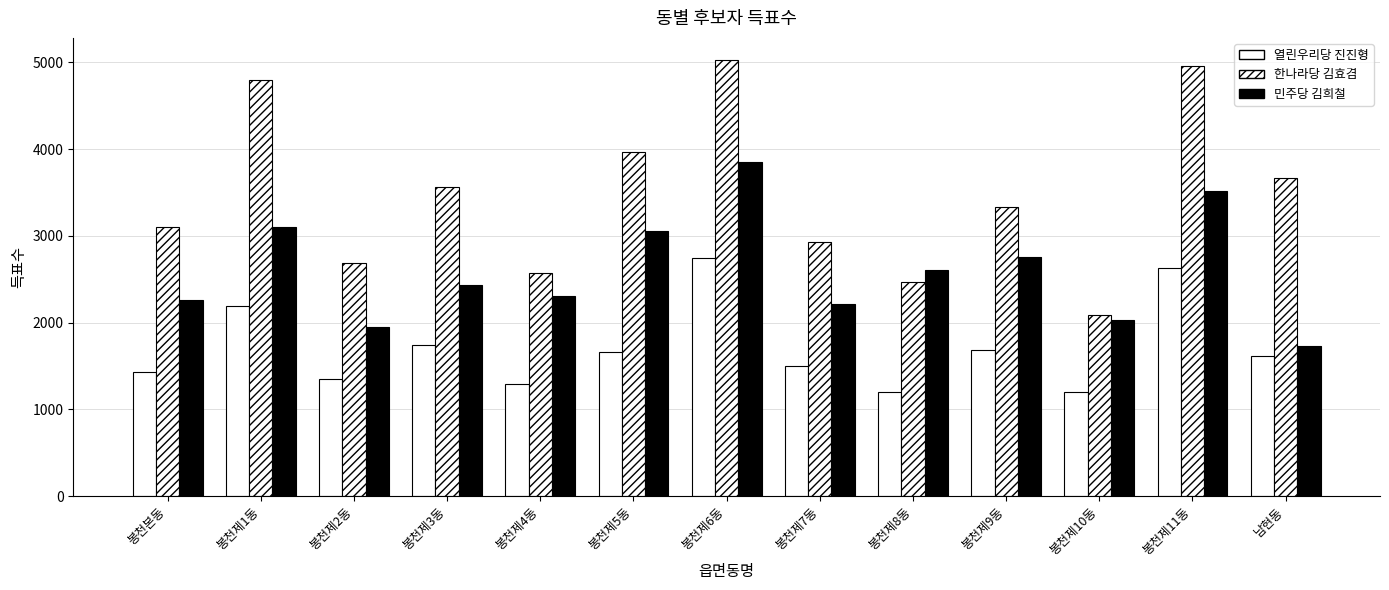

Are the bars horizontal?

No